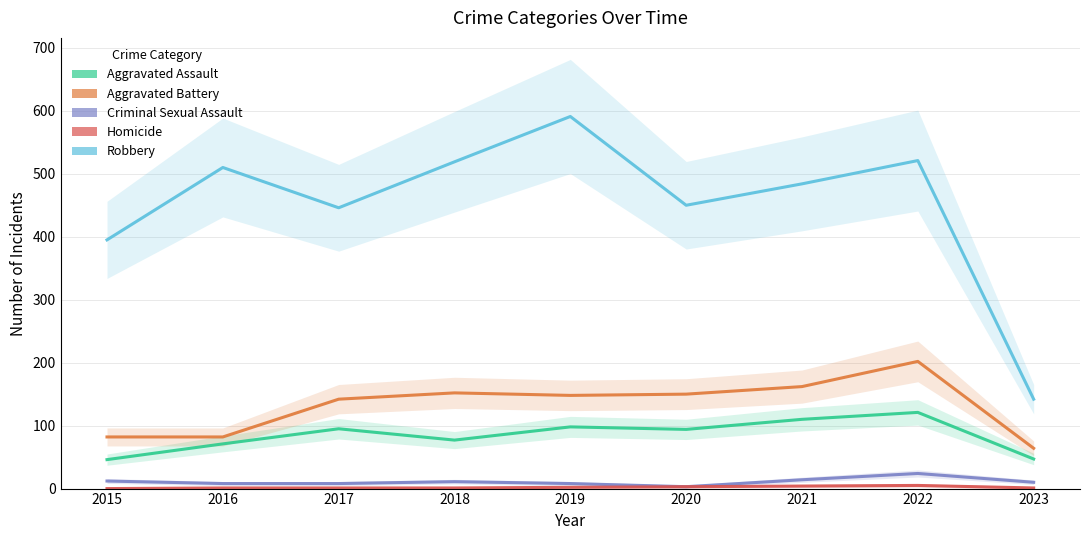

What is the sum of all Aggravated Assault values?

759